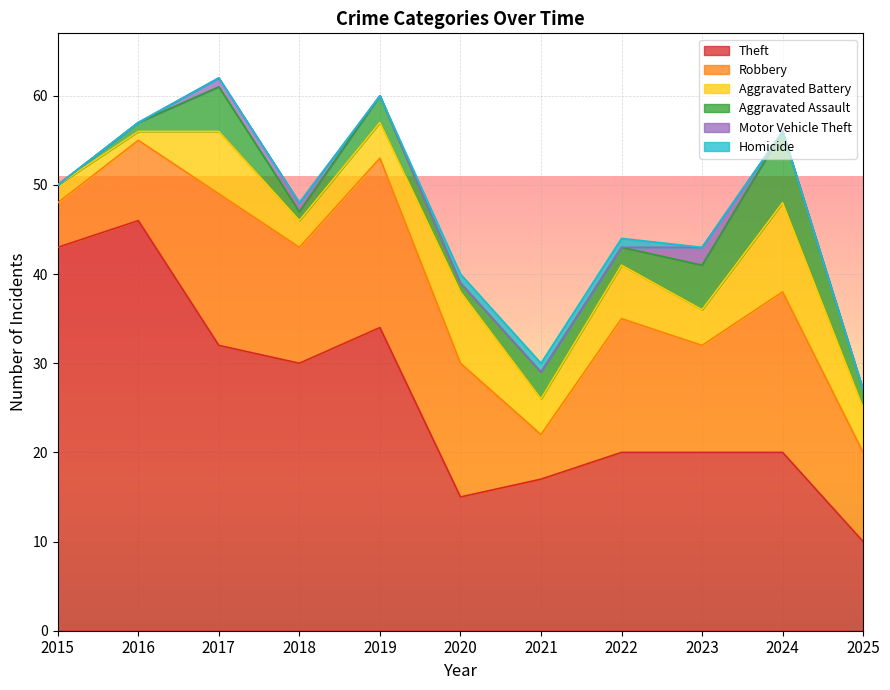

True or false: Robbery and Motor Vehicle Theft intersect in this chart.

False